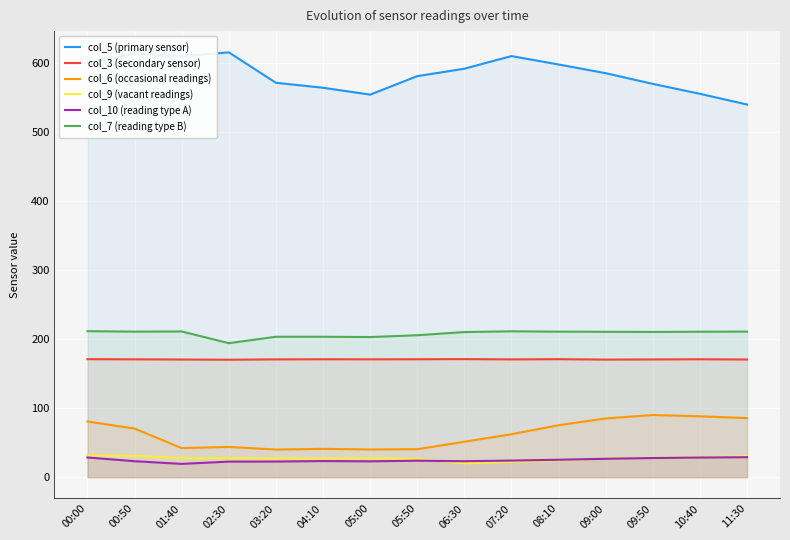

What position from the left is 04:10?

6